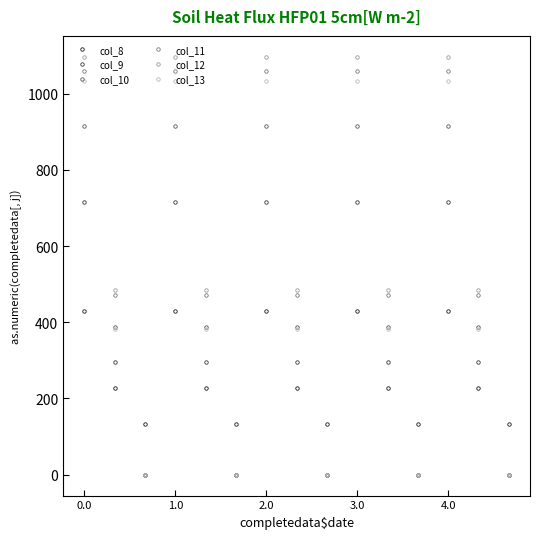

Which series ends up on top after the final intersection of col_8 and col_12?

col_8